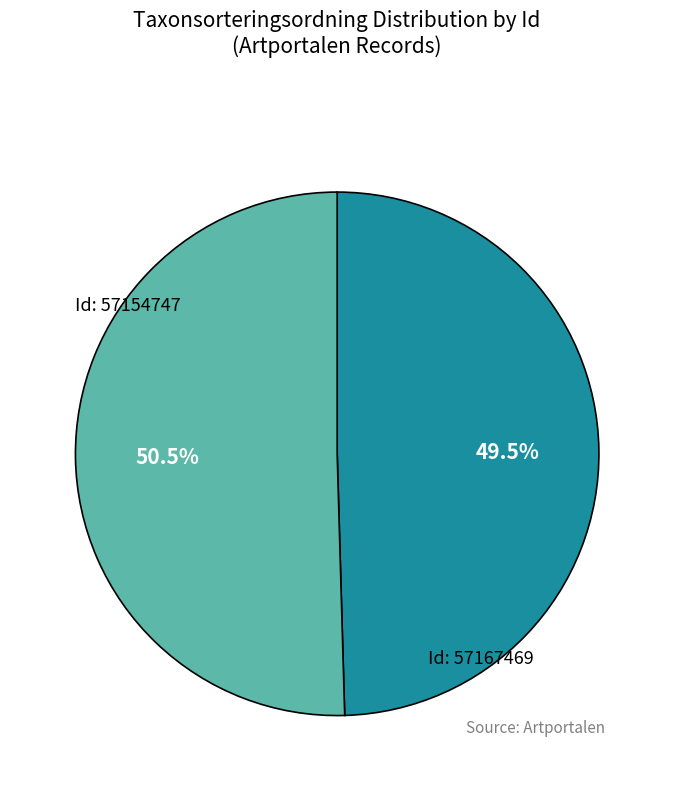

Does any single category account for the majority?

Yes